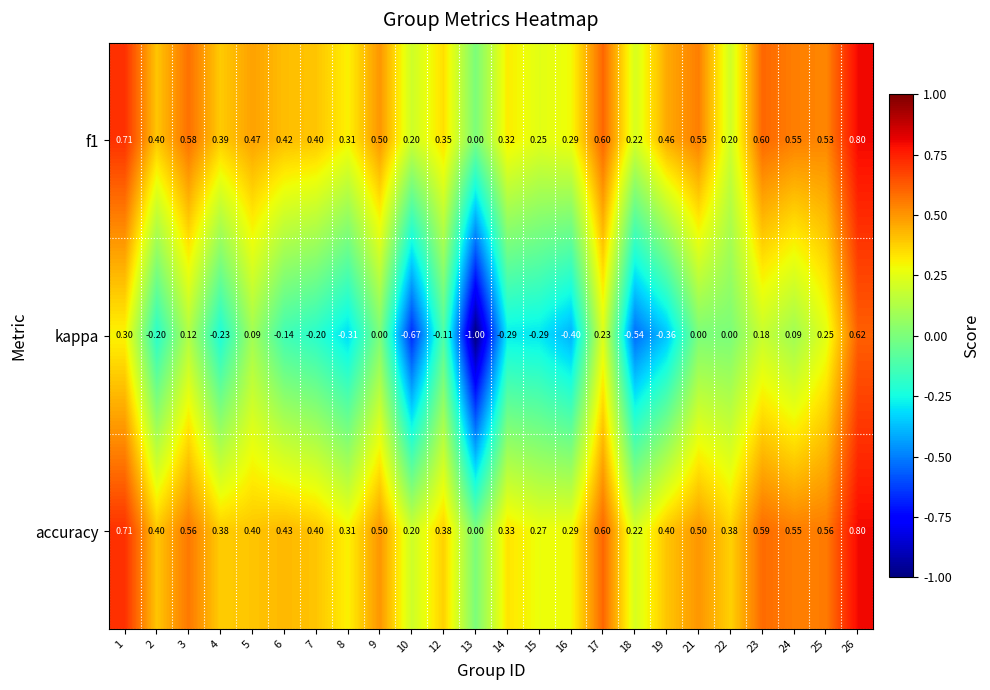

Which series has the largest total across all categories?

accuracy